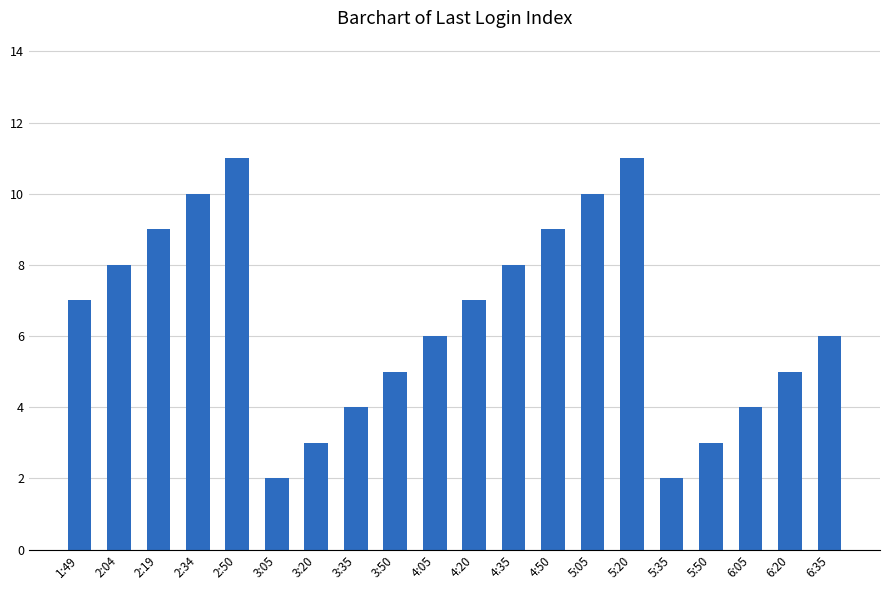

What is the sum of the values at 2:34 and 6:05?

14